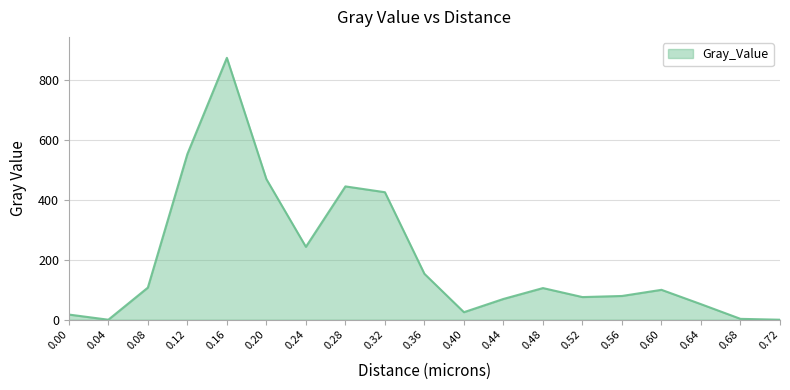

The value at 0.12 is 729.1. True or false?

False